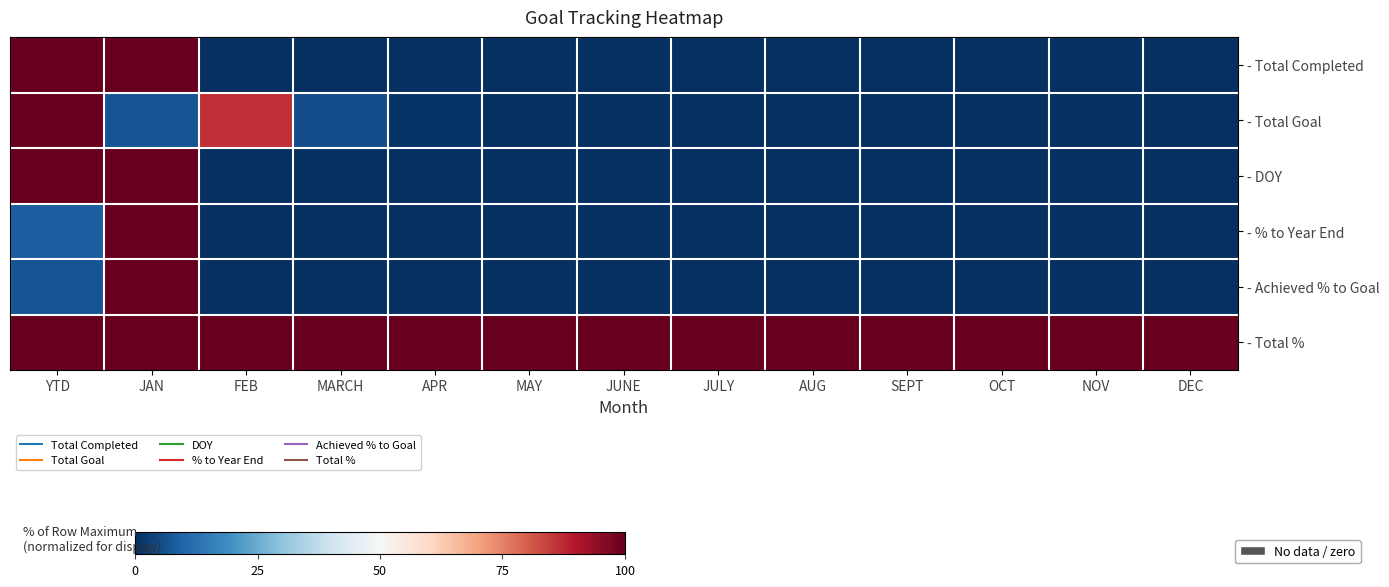

Between JULY and JAN, which is larger?

JAN